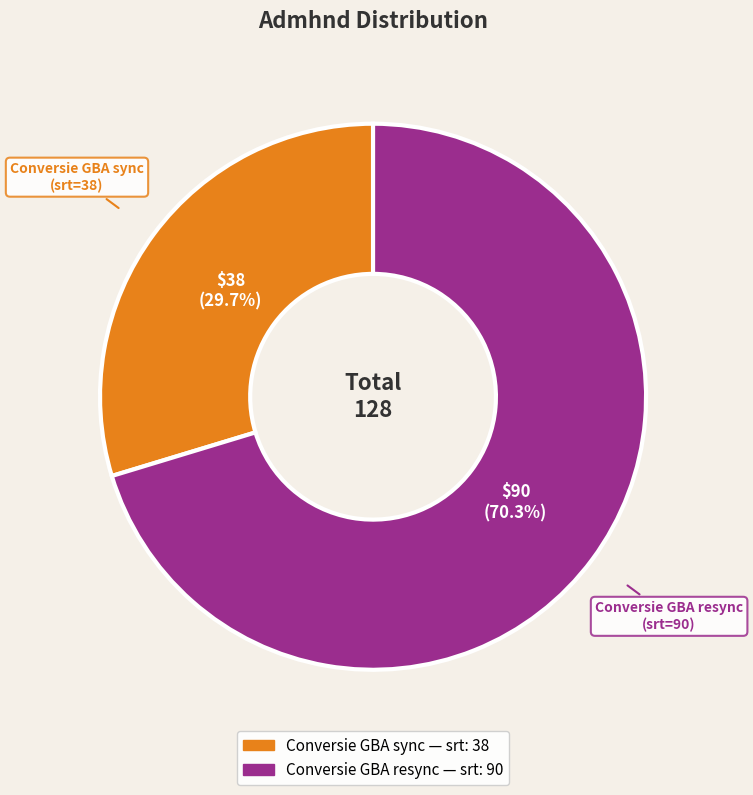

Rank the categories by value from highest to lowest.

Conversie GBA resync, Conversie GBA sync